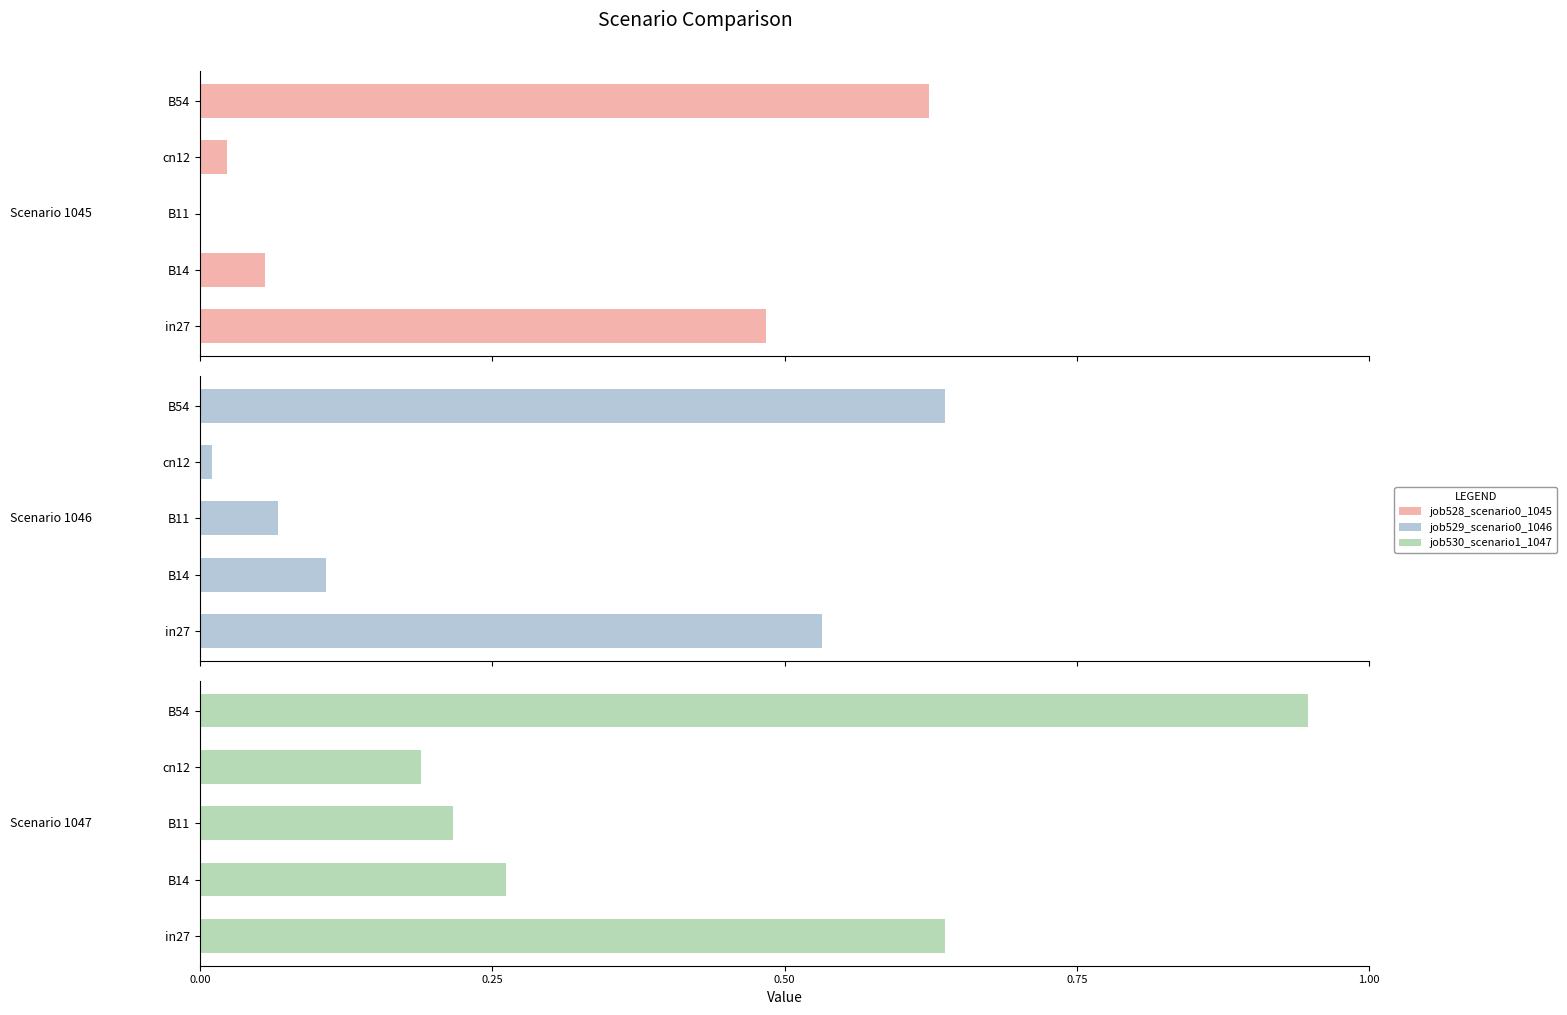

Which series has the largest total across all categories?

job530_scenario1_1047